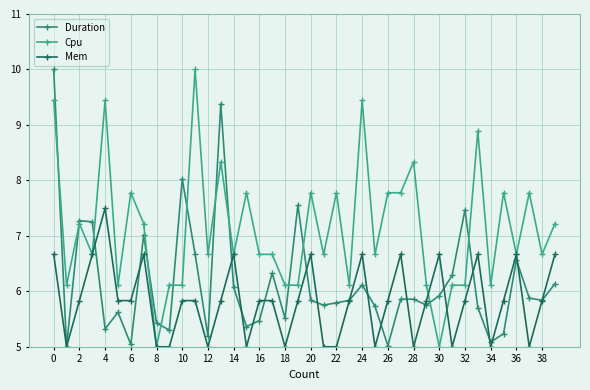

True or false: Mem has more than 1 points higher than both neighbors.

True